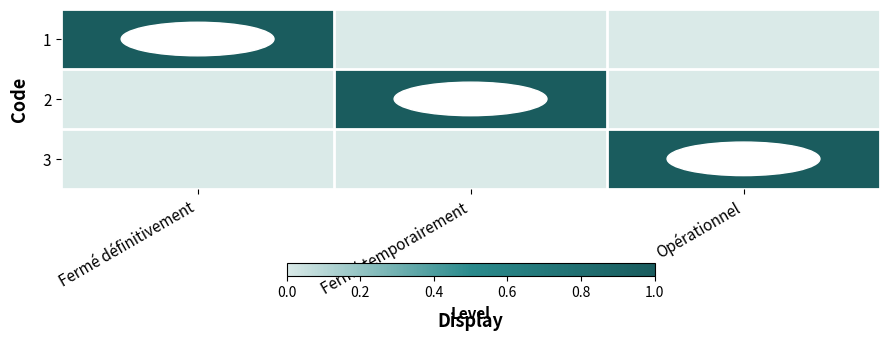

What is the spread (max minus min) of values at Fermé temporairement?

1